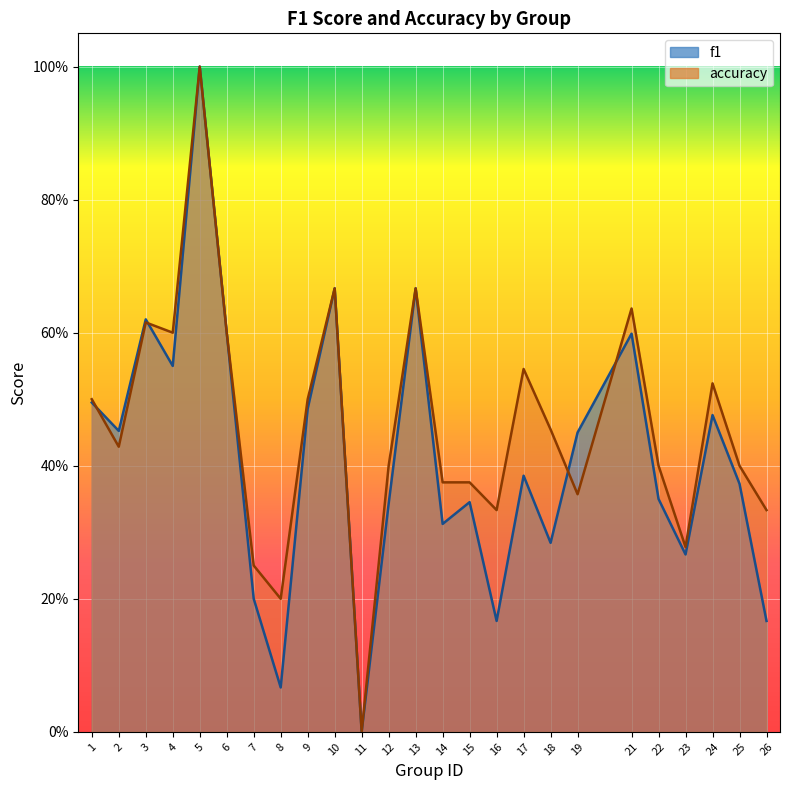

How many accuracy values are between 0 and 1?

25